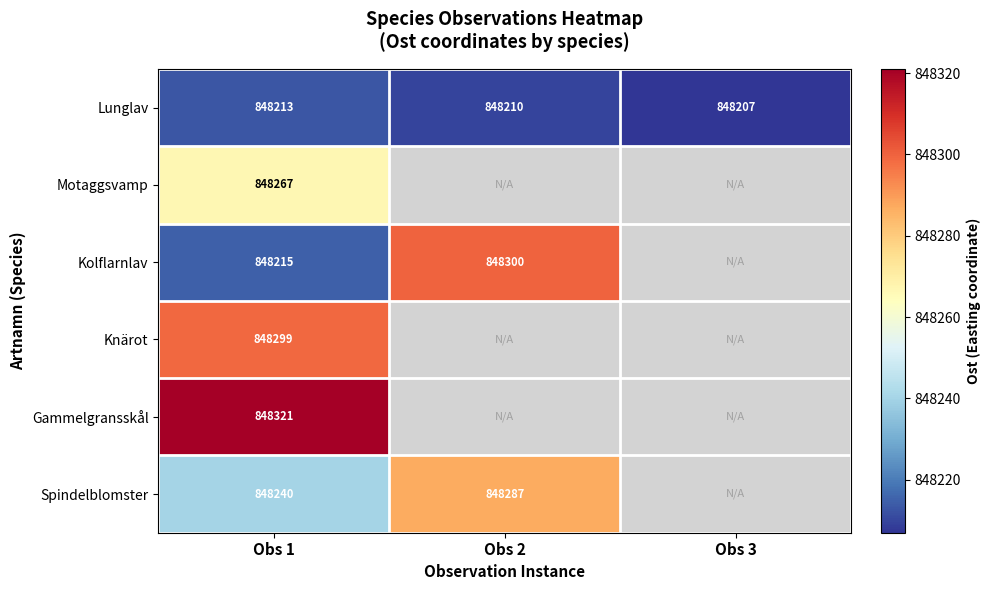

What is the greatest value displayed?

848321.0